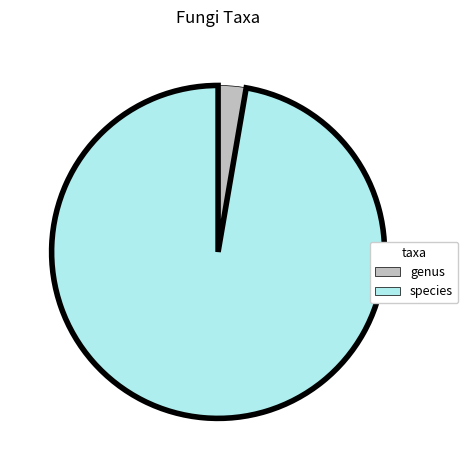

Does any single category account for the majority?

Yes